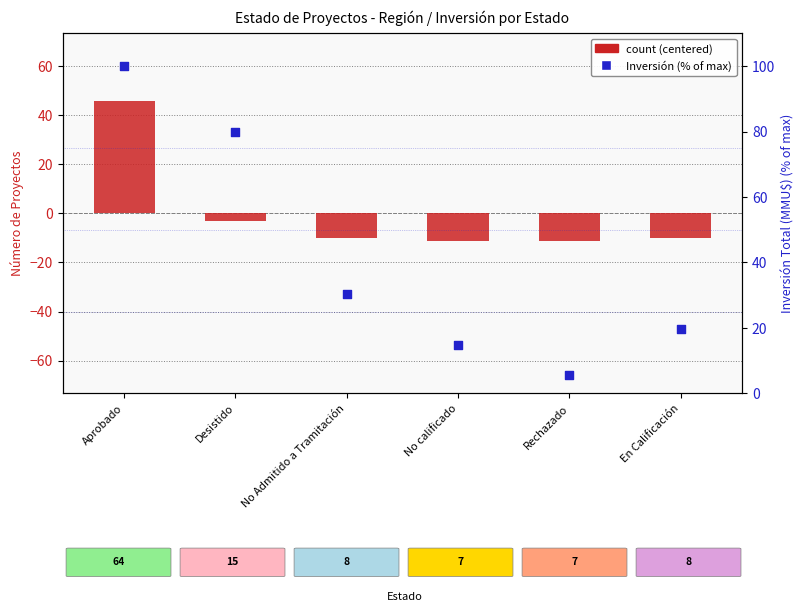

Which series has the largest Y range (max minus min)?

Inversión (% of max)